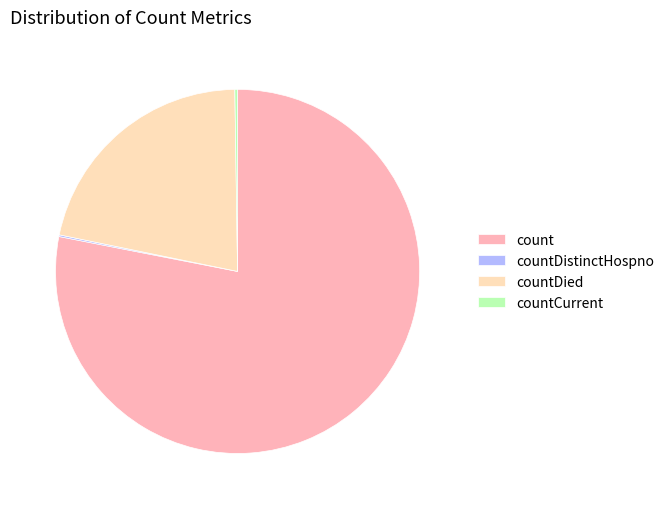

Which category has the biggest portion of the pie?

count